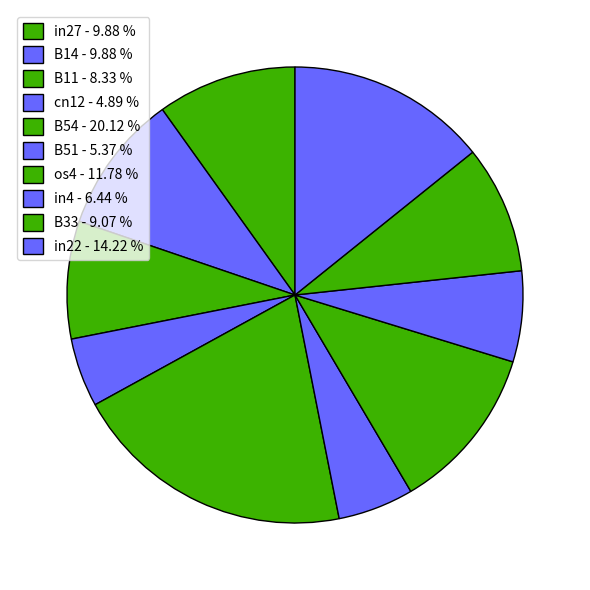

Is there a majority slice in this chart?

No